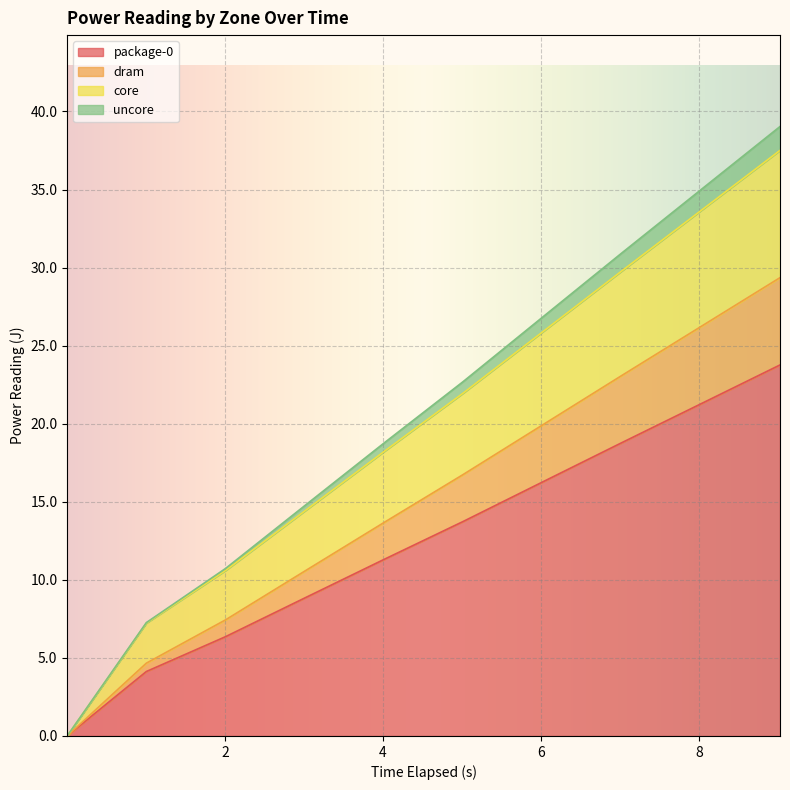

What is the maximum value for package-0?

23.8